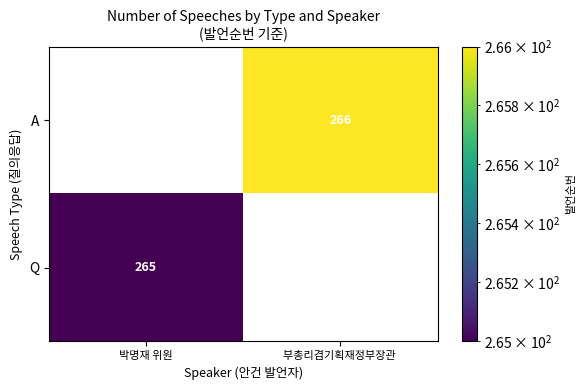

What is the total value across all series at 부총리겸기획재정부장관 ?

266